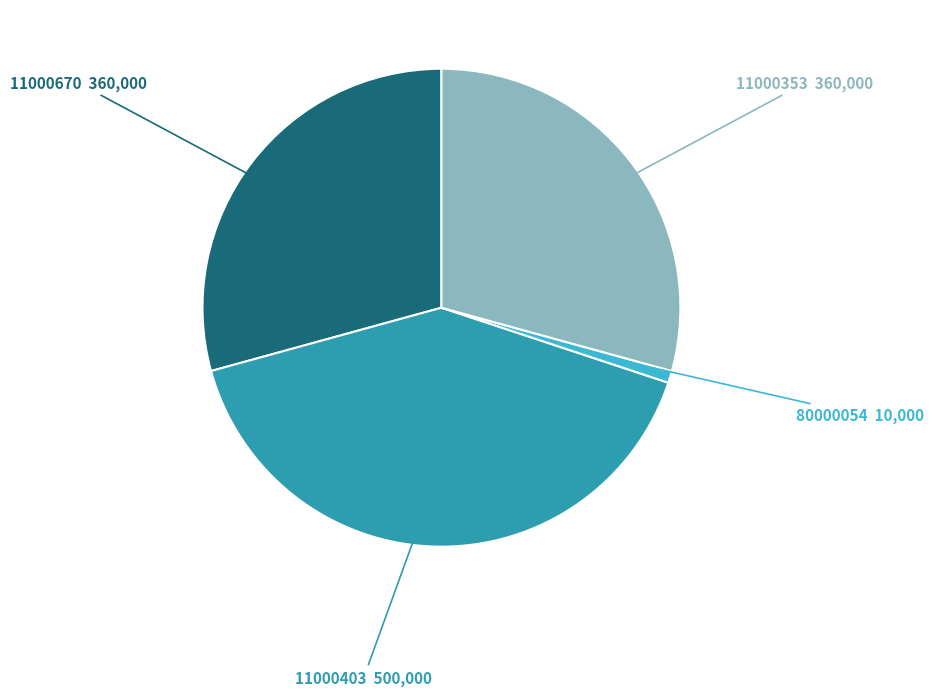

Does 11000403 account for over 50% of the chart?

No